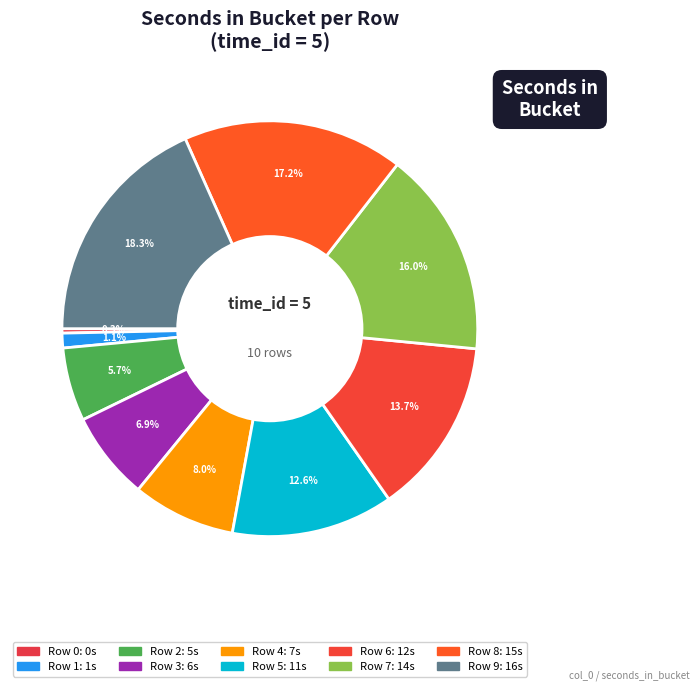

How many slices are in this pie chart?

10